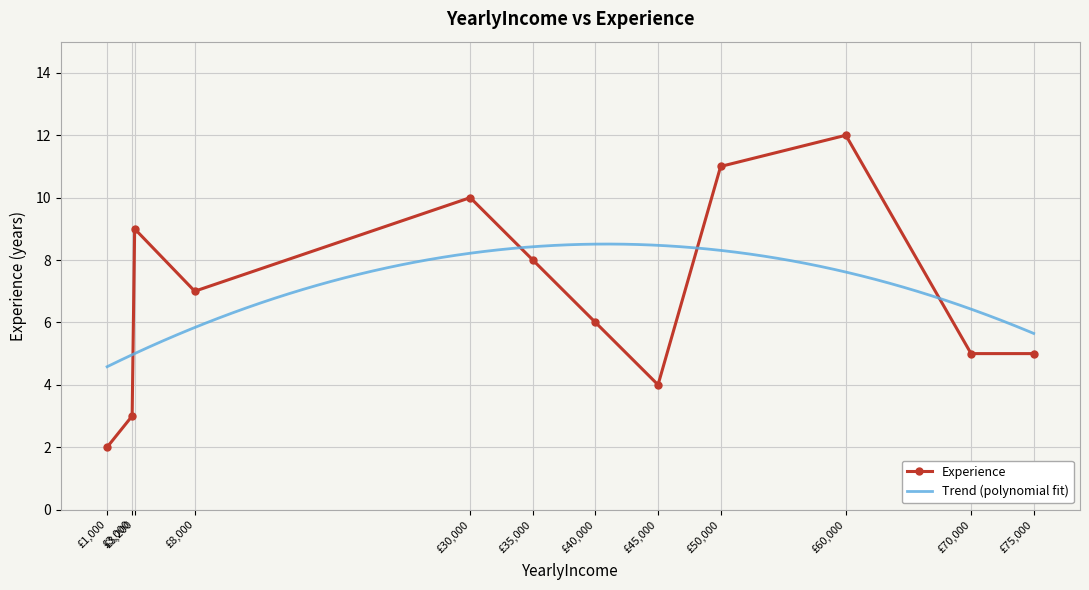

How many points are lower than both their immediate neighbors (excluding endpoints)?

2